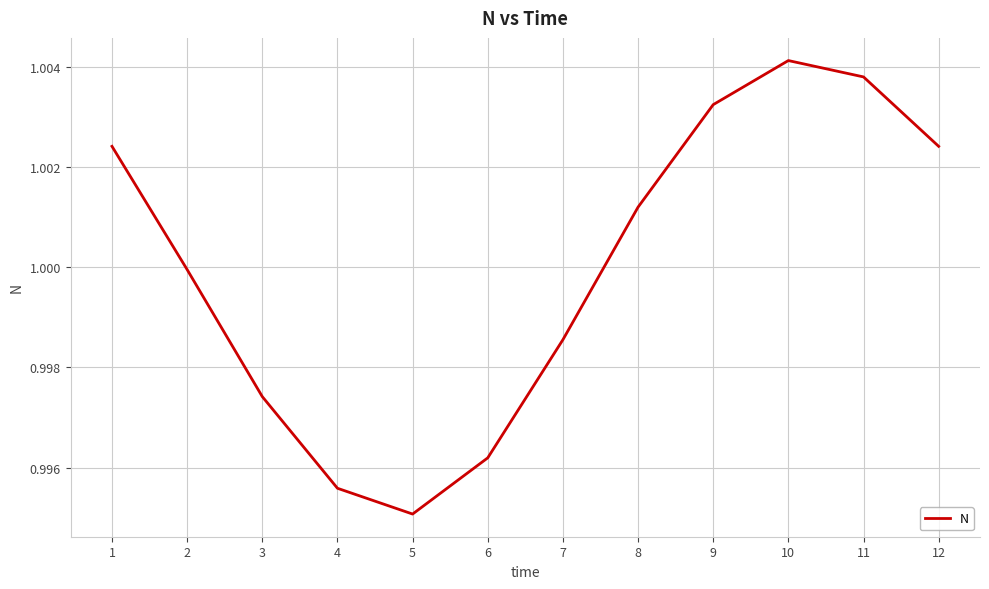

Is it true that the value at 7 is 0.3?

False